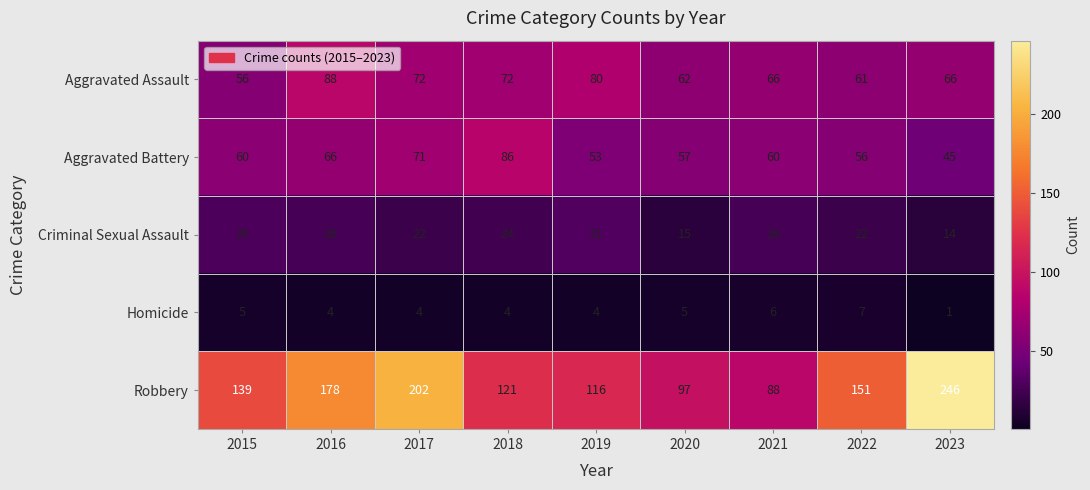

What is the spread (max minus min) of values at 2019?

112